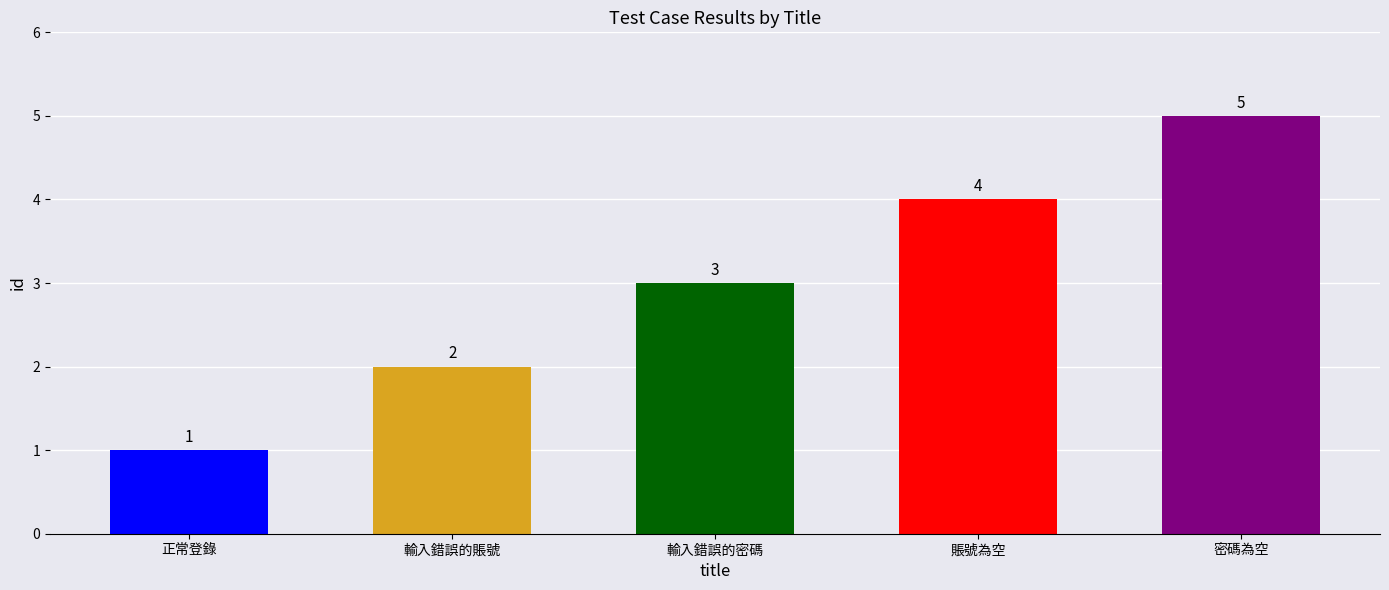

Reading right to left, list all the values displayed in this chart.

5	4	3	2	1